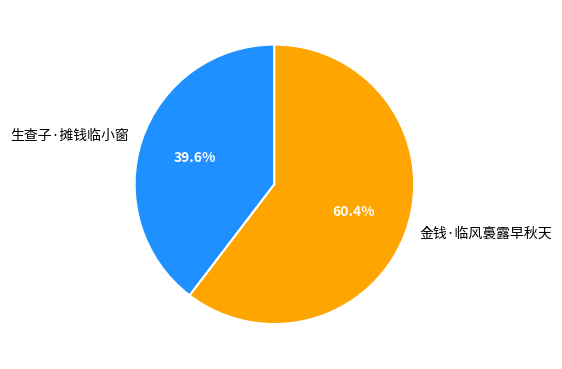

Is it true that 金钱·临风裛露早秋天 is 60% of the pie?

True